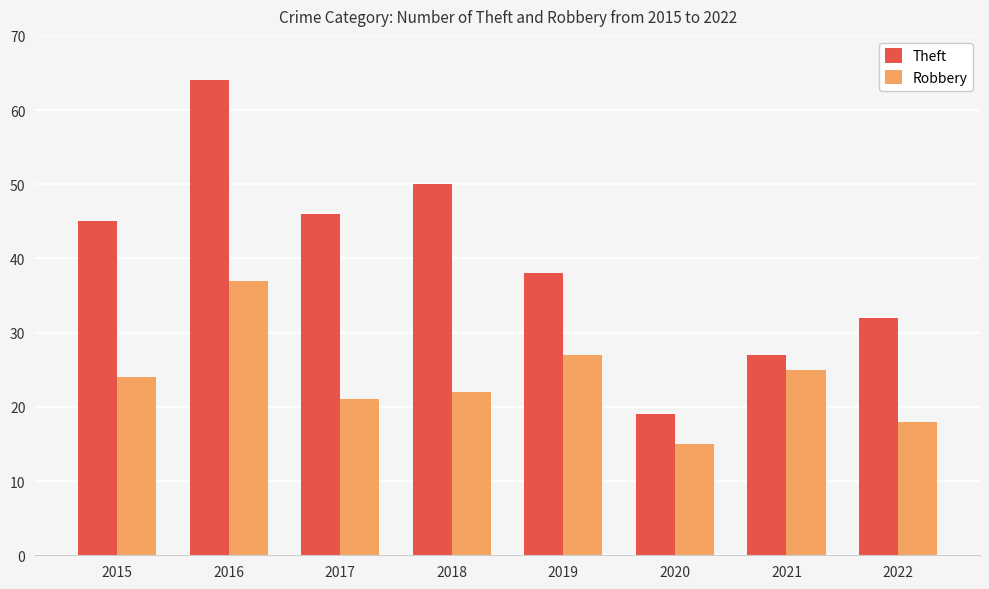

Between 2016 and 2019, which series saw the biggest shift?

Theft